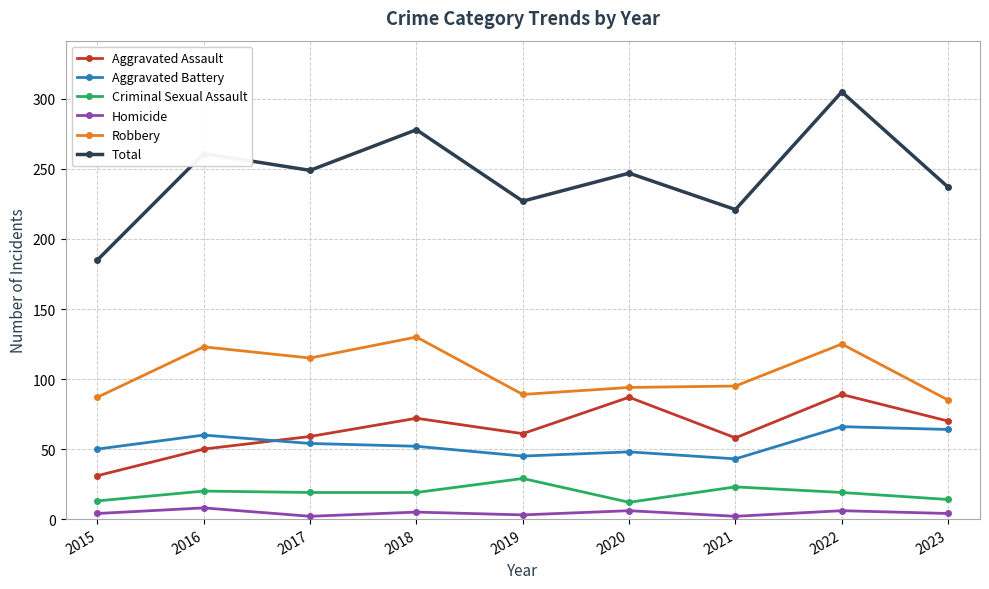

What is the approximate value of Homicide at 2017?

2